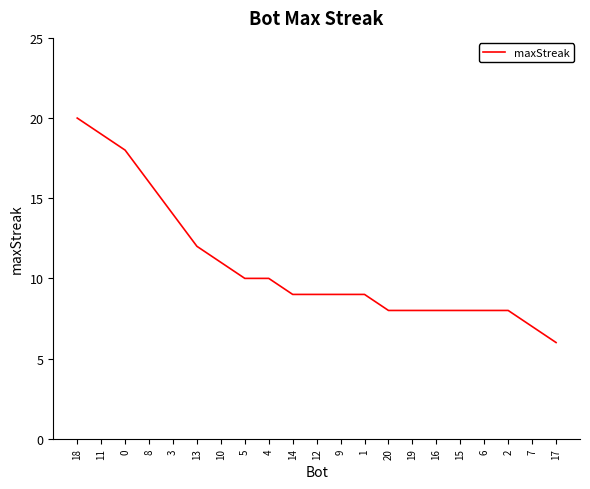

What is the greatest value displayed?

20